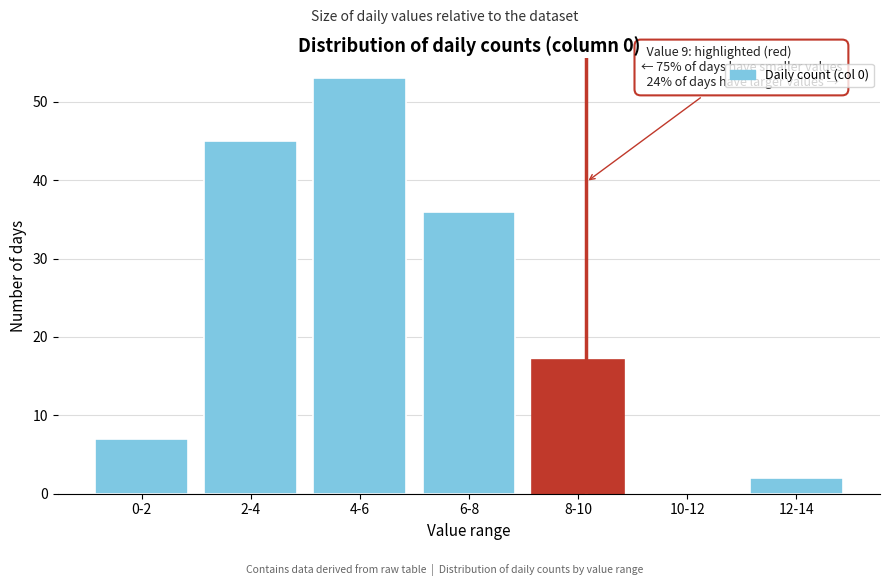

Reading left to right, transcribe all the data shown in this chart.

0-2=7	2-4=45	4-6=53	6-8=36	8-10=17	10-12=0	12-14=2